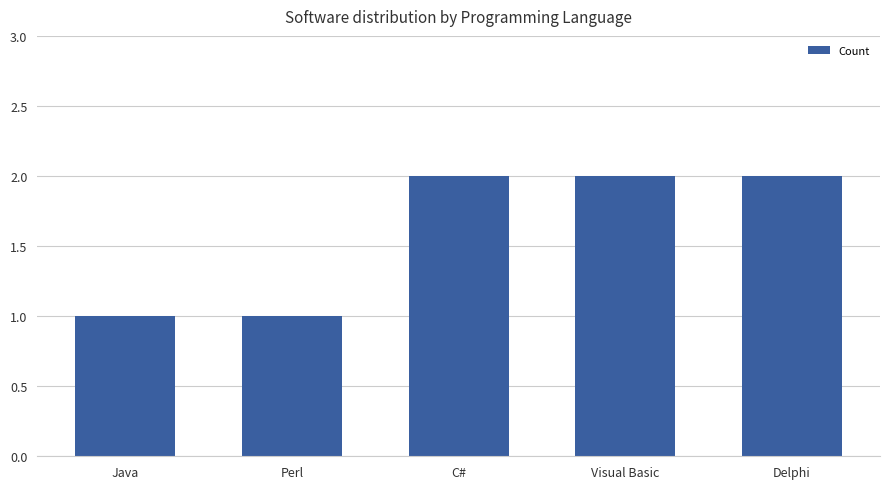

The chart shows a value of 1 at Java. True or false?

True